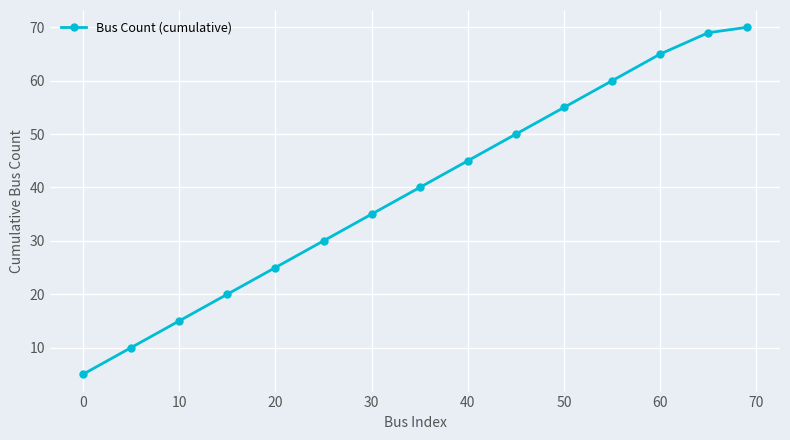

How many data points does each series have?

15